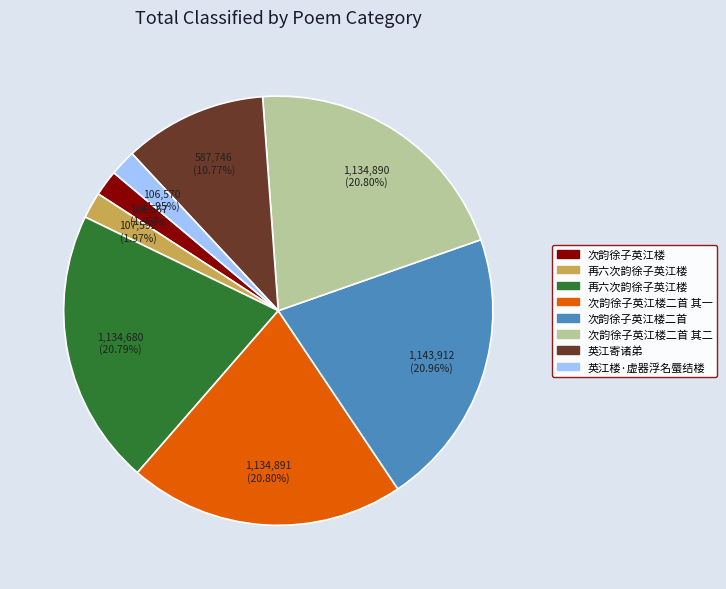

Is there a majority slice in this chart?

No